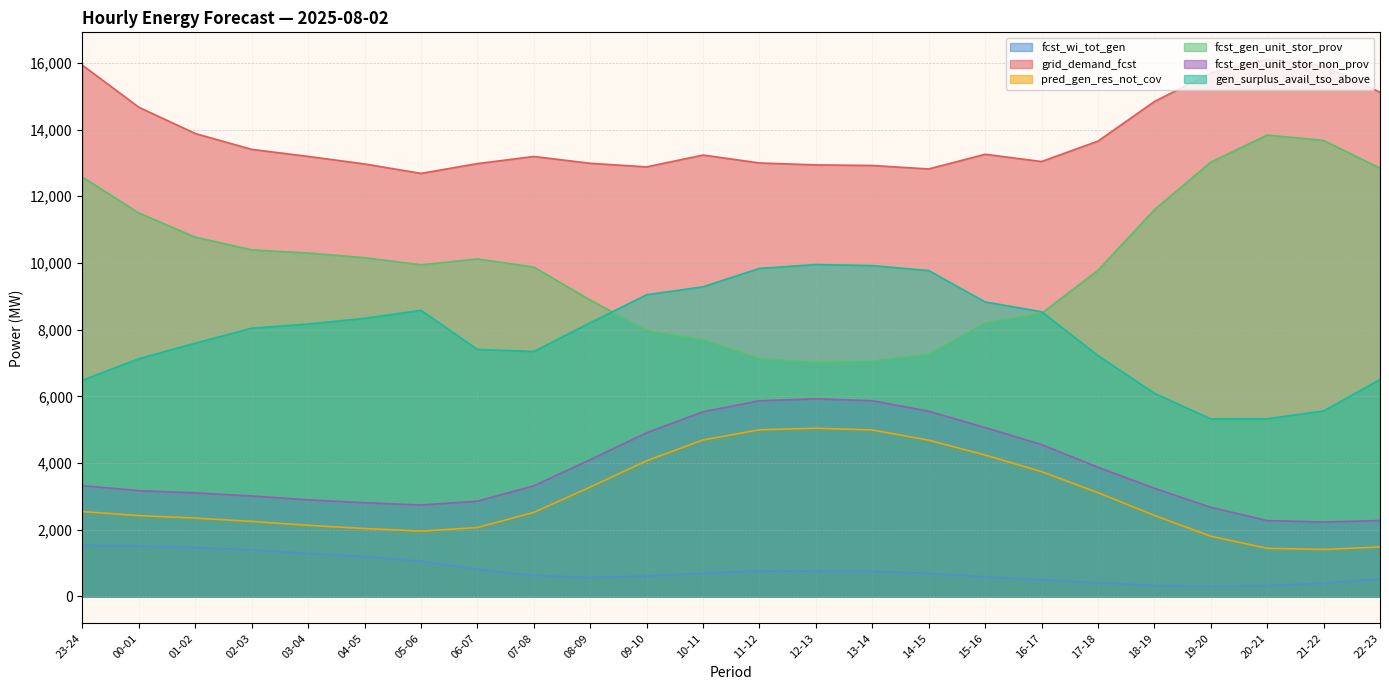

True or false: grid_demand_fcst and fcst_wi_tot_gen intersect in this chart.

False